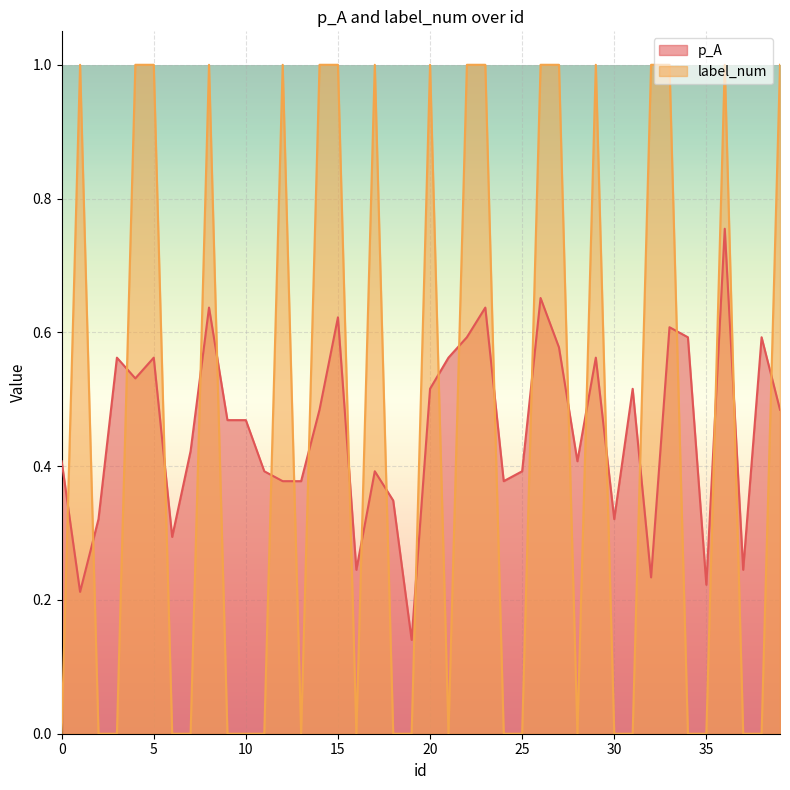

Which series has the largest range (max minus min)?

label_num